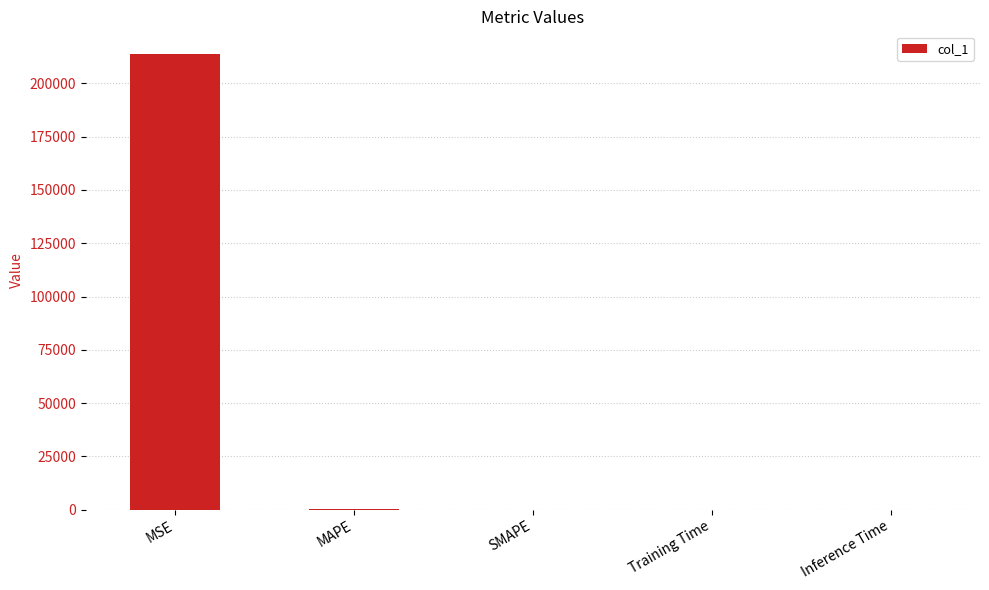

True or false: the data shows 213757.0 at MSE.

True